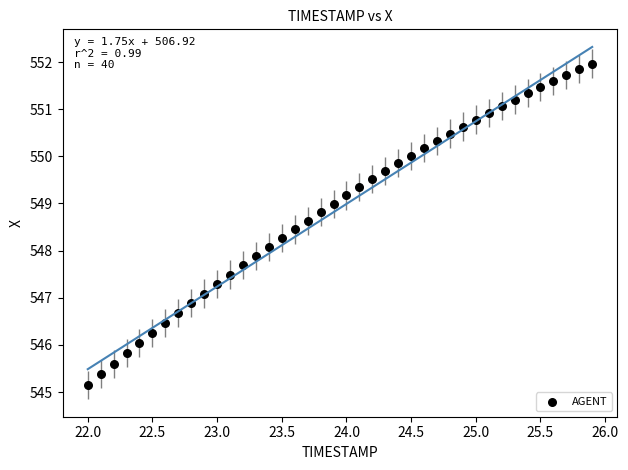

What is the range of Y values (max minus min)?

6.8